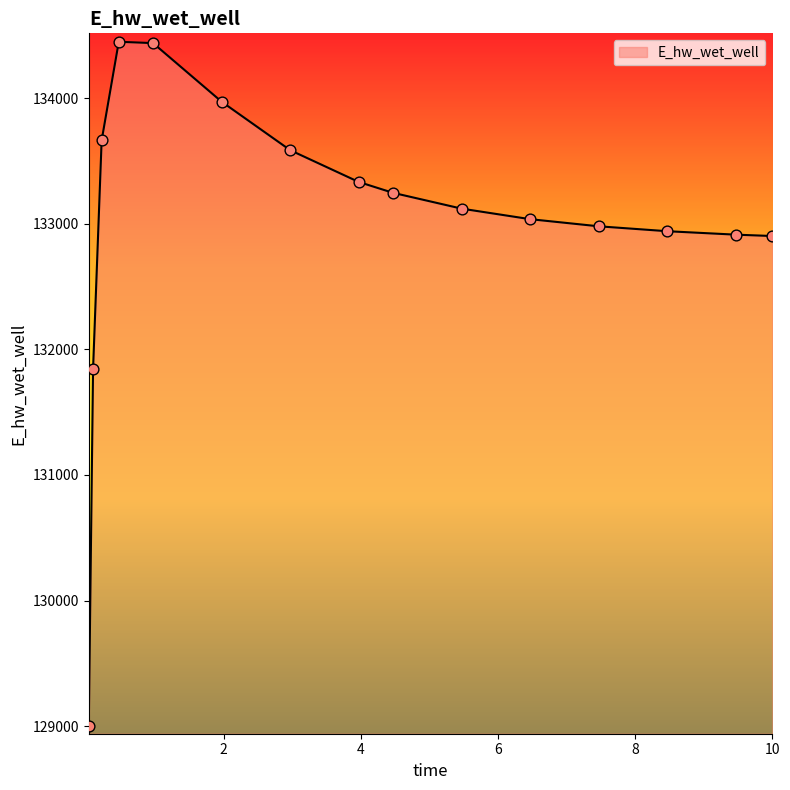

What is the maximum value shown in the chart?

134449.3